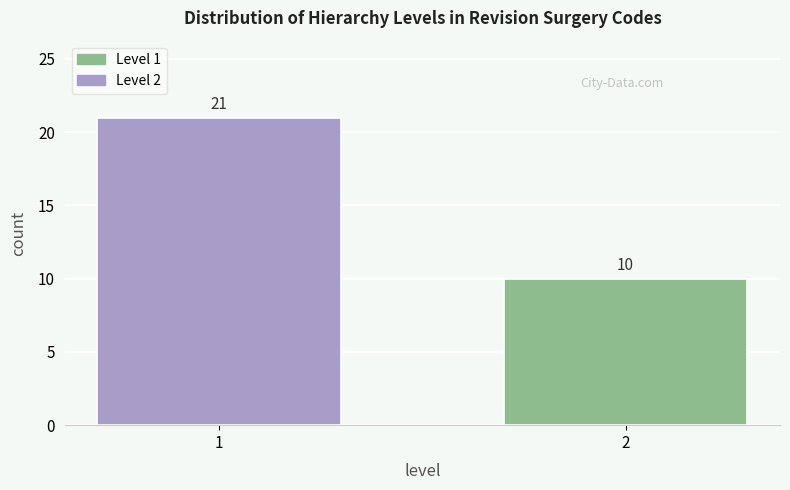

Reading left to right, transcribe all the data shown in this chart.

1=21	2=10